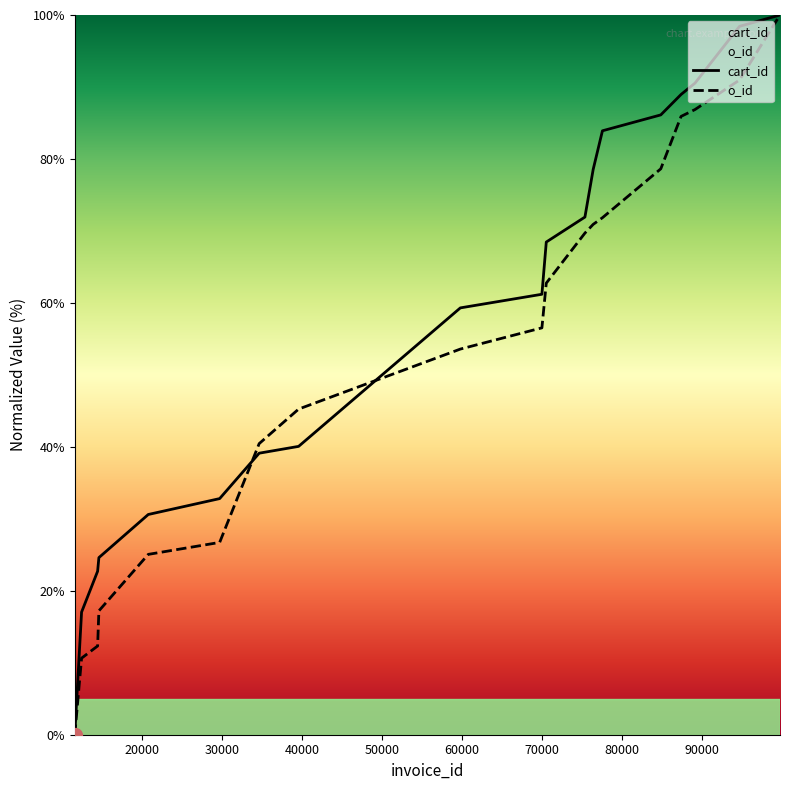

Reading left to right, list all the values displayed in this chart.

cart_id: 0.0	17.0	22.7	24.6	30.6	32.8	39.1	40.1	59.3	61.2	68.5	71.9	78.5	83.9	86.1	89.0	90.5	98.4	100.0
o_id: 0.0	10.6	12.3	17.2	25.1	26.7	40.4	45.2	53.6	56.5	62.7	69.7	70.9	71.8	78.6	85.9	86.9	91.0	100.0